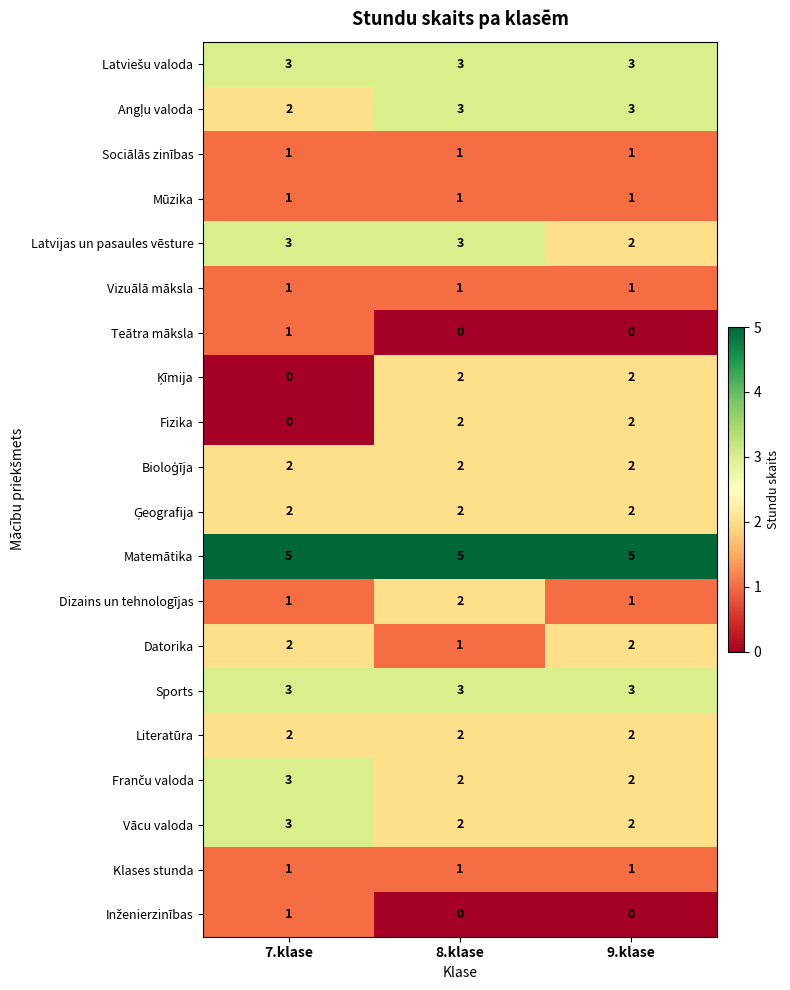

What value does the Sports series have at 7.klase?

3